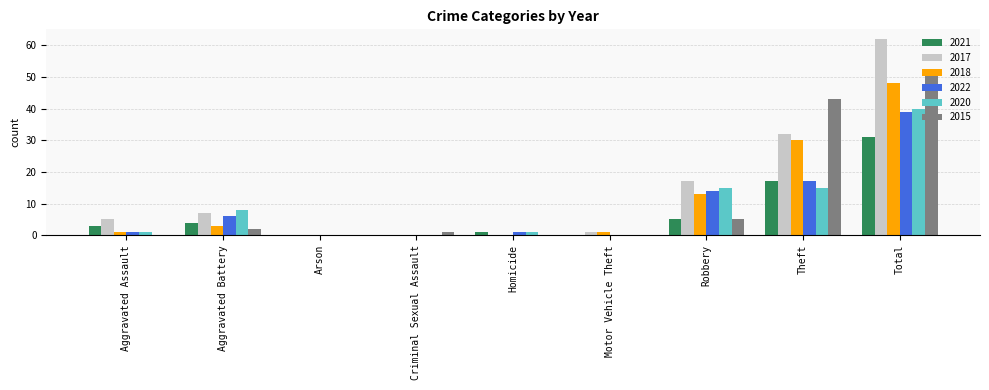

What is the sum of the 2022 values at Motor Vehicle Theft and Total?

39